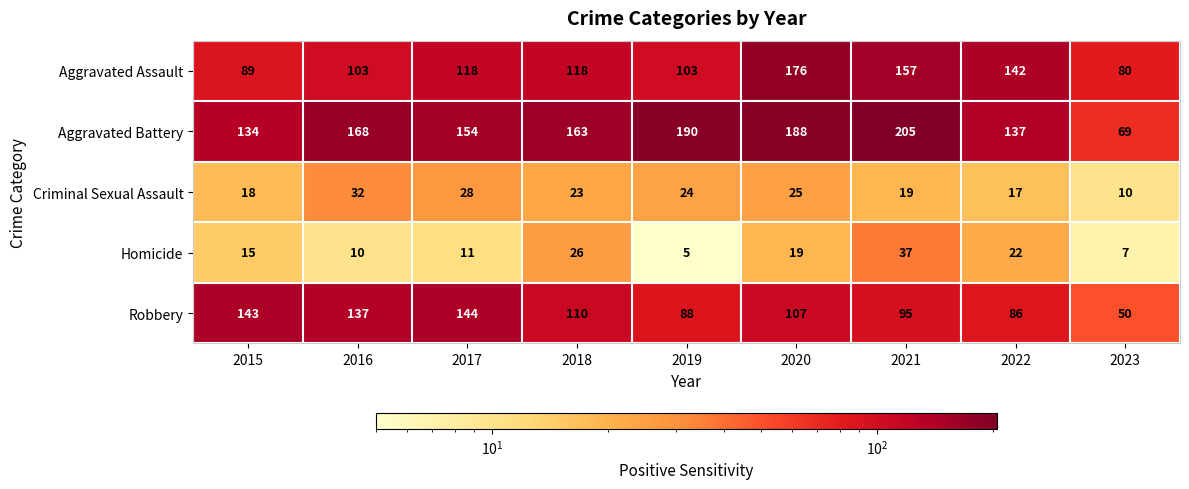

At which category does the chart reach its peak across all series?

2021